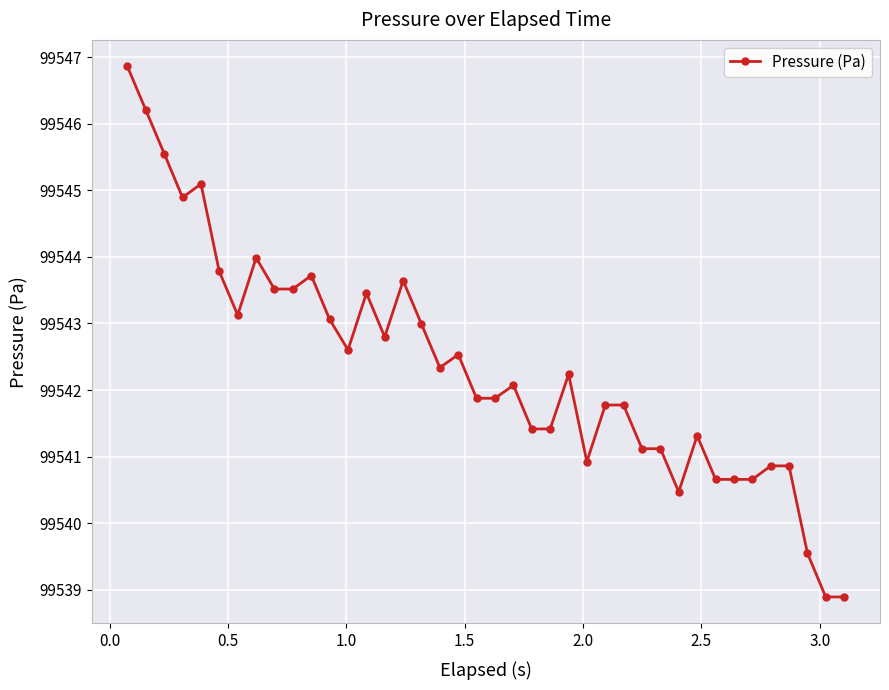

What is the value of the 28th point from the left?

99541.8